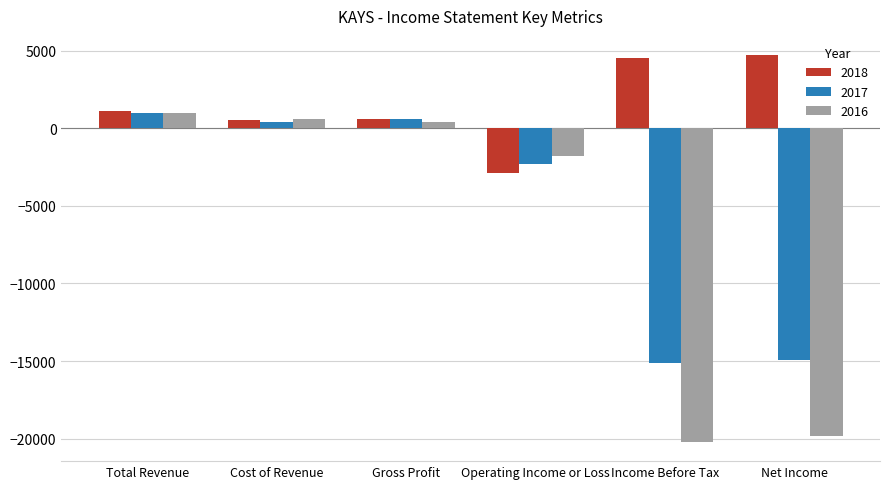

At which category is the sum across all series the highest?

Total Revenue